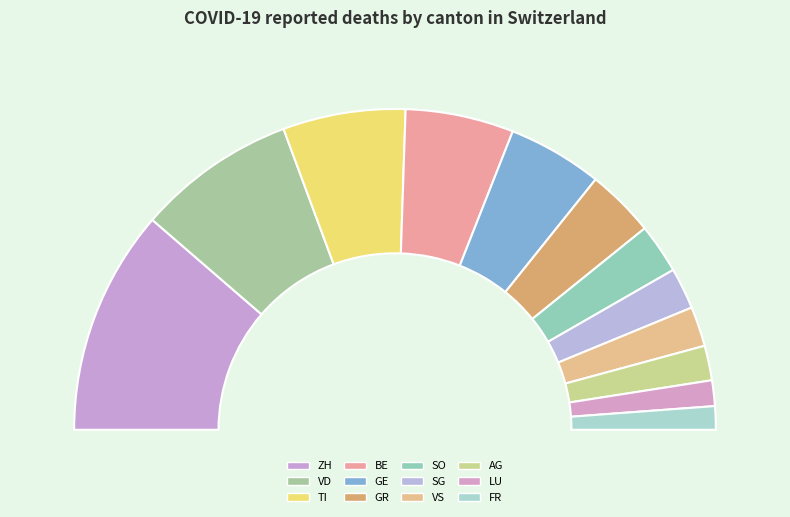

To the nearest percent, what is the difference between the largest and smallest slice percentages?

20%